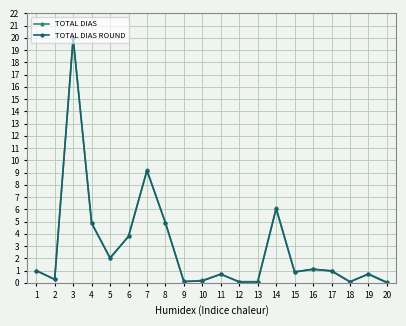

Where is TOTAL DIAS nearest to the value 10?

7